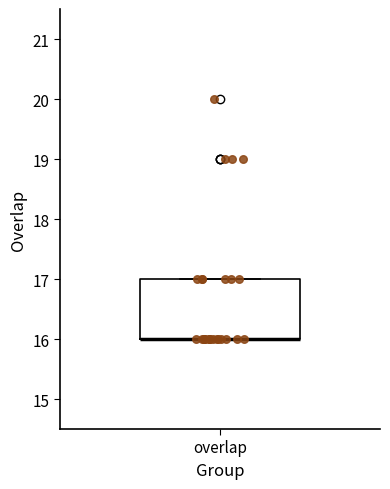

Transcribe this box plot: give where the median line is, the range the box spans, and where the two whiskers end, as read against the y-axis. The values are not printed on the chart, so give them approximately, as read against the axis.

median 16 (drawn on the box's lower edge), box 16 to 17, whiskers 16 to 17